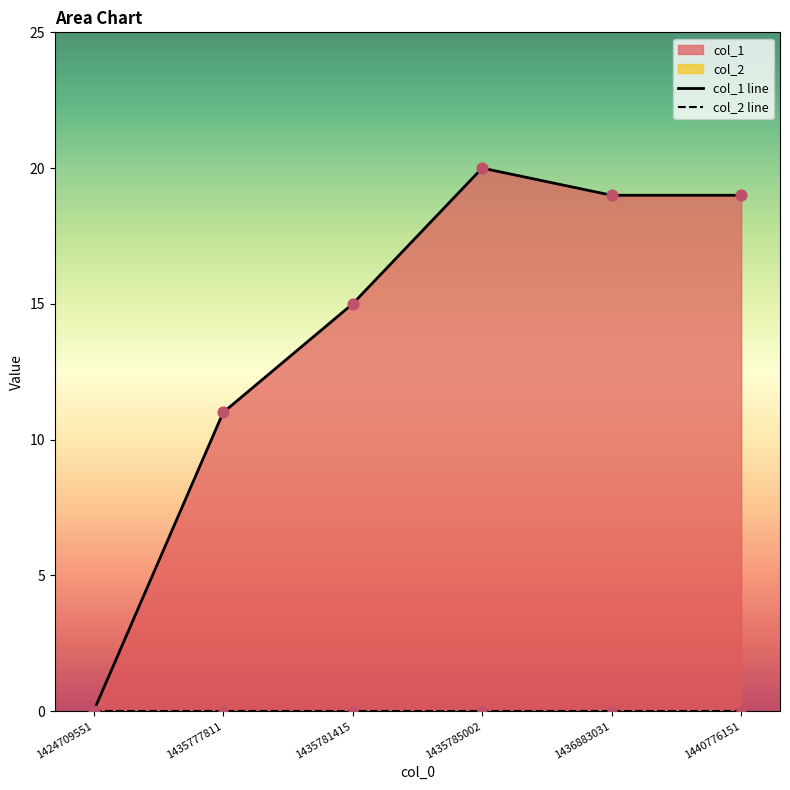

Which series has the widest spread of Y values?

col_1 line